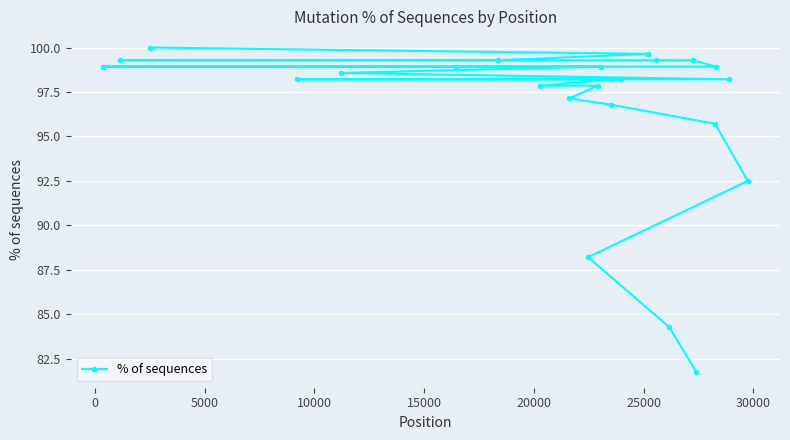

What is the average value?

96.5